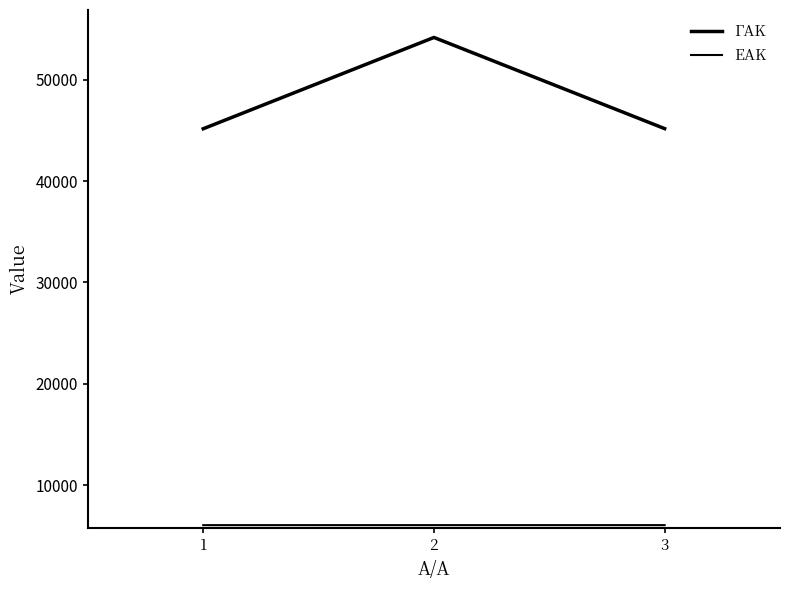

What is the value of the ΕΑΚ point at the 2nd from the left?

6063